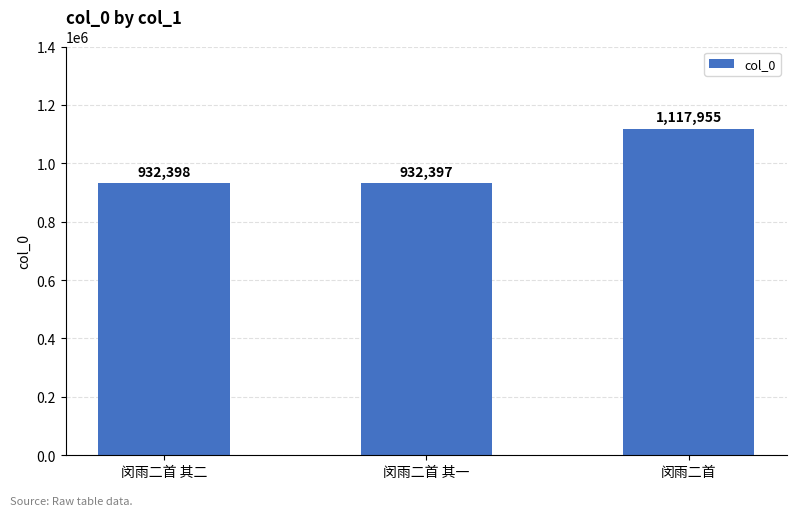

What position from the right is 闵雨二首?

1